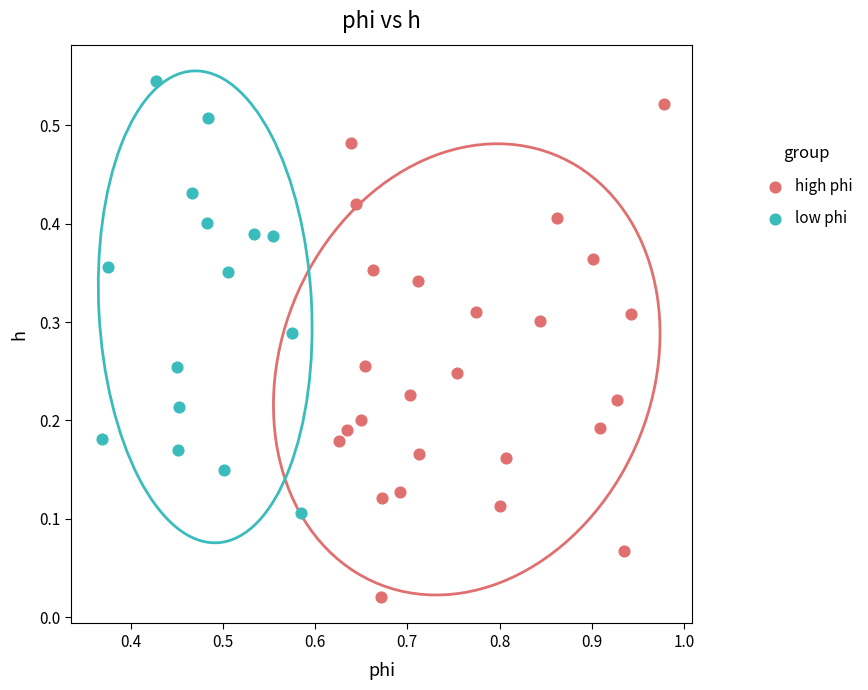

What are all the series names shown in the legend?

high phi, low phi